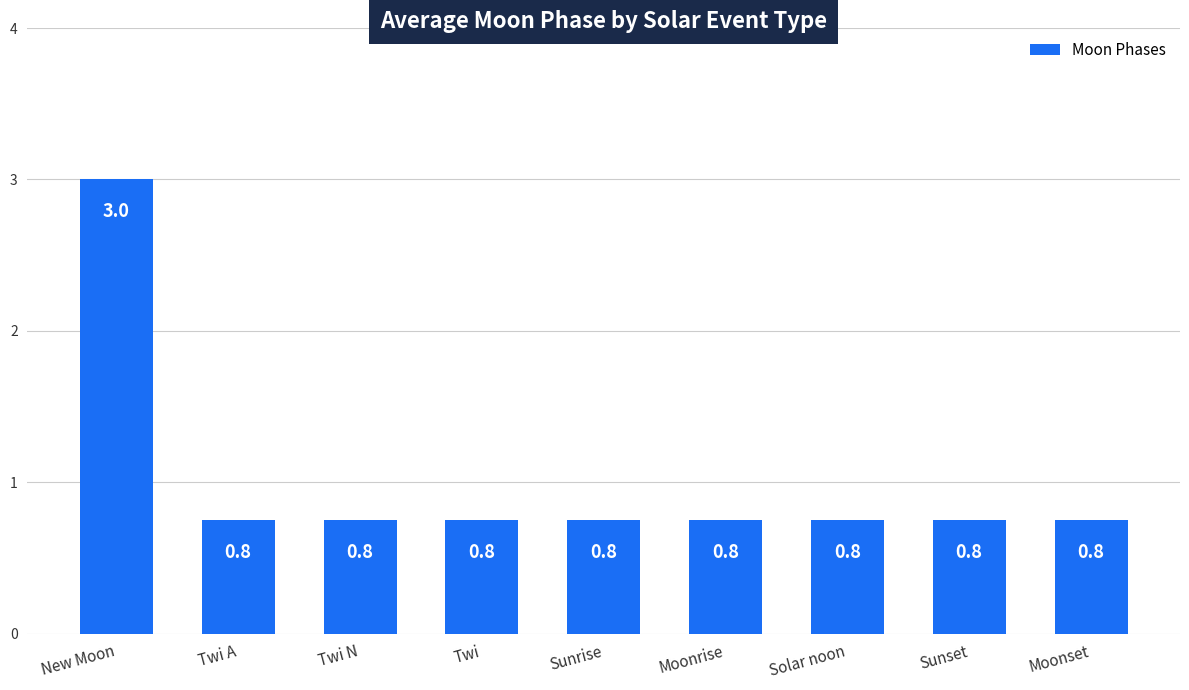

How many series are shown in this chart?

1